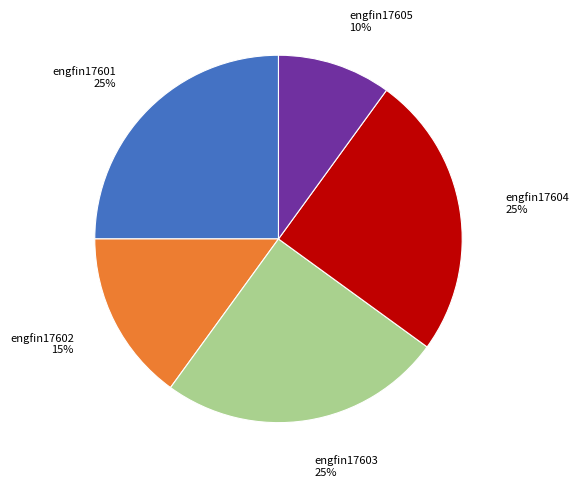

How many slices are in this pie chart?

5